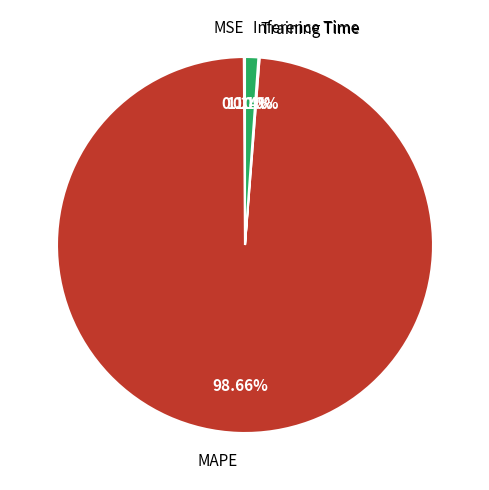

Which slice is the largest?

MAPE